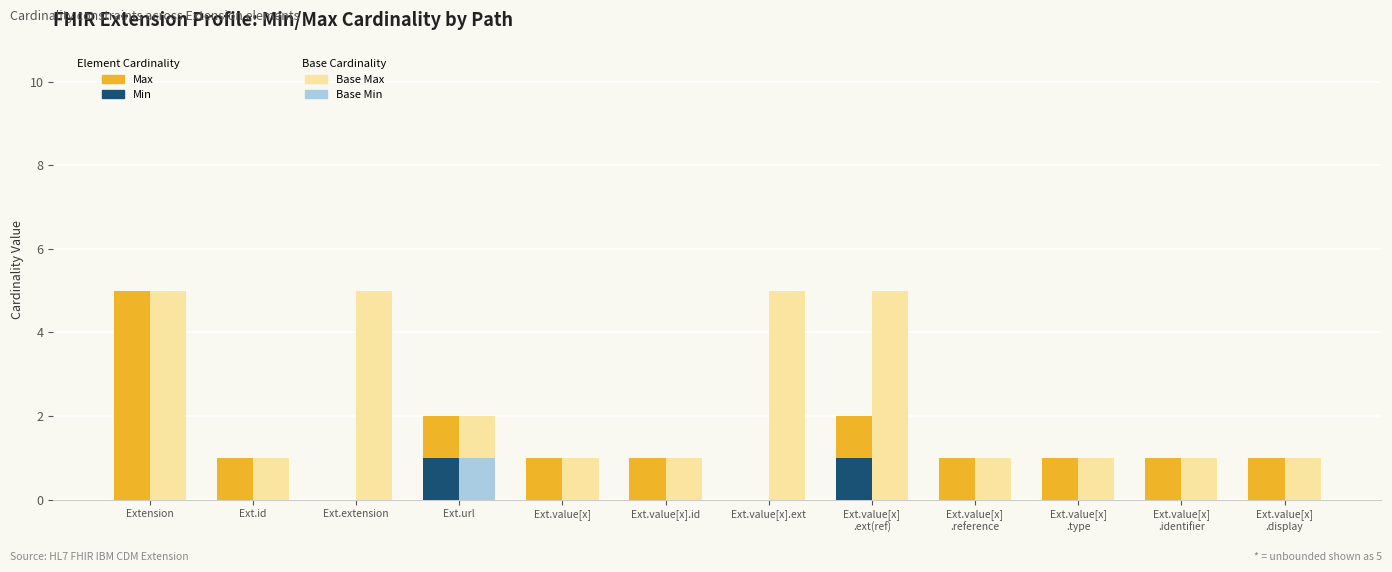

At which category is the sum across all series the highest?

Extension